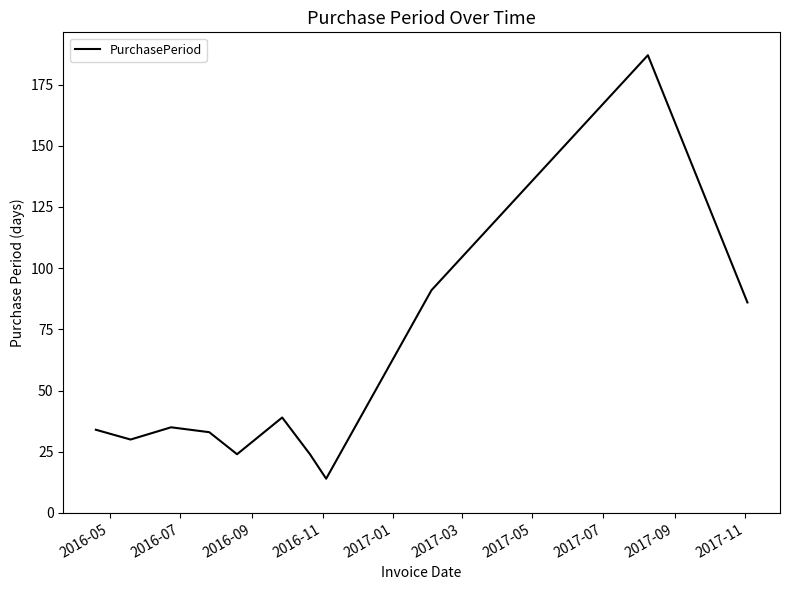

Is this an area chart (filled region under the line)?

No